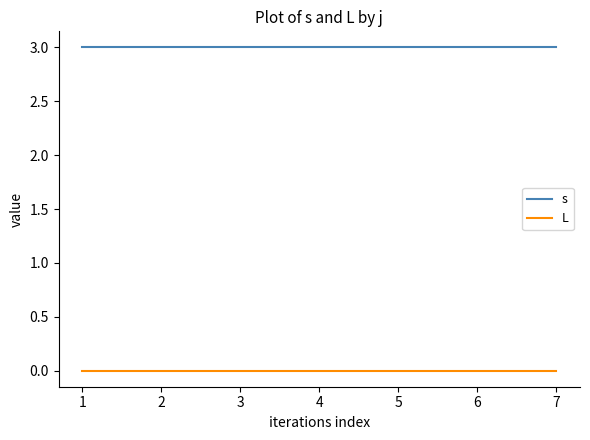

True or false: s and L cross at least once.

False